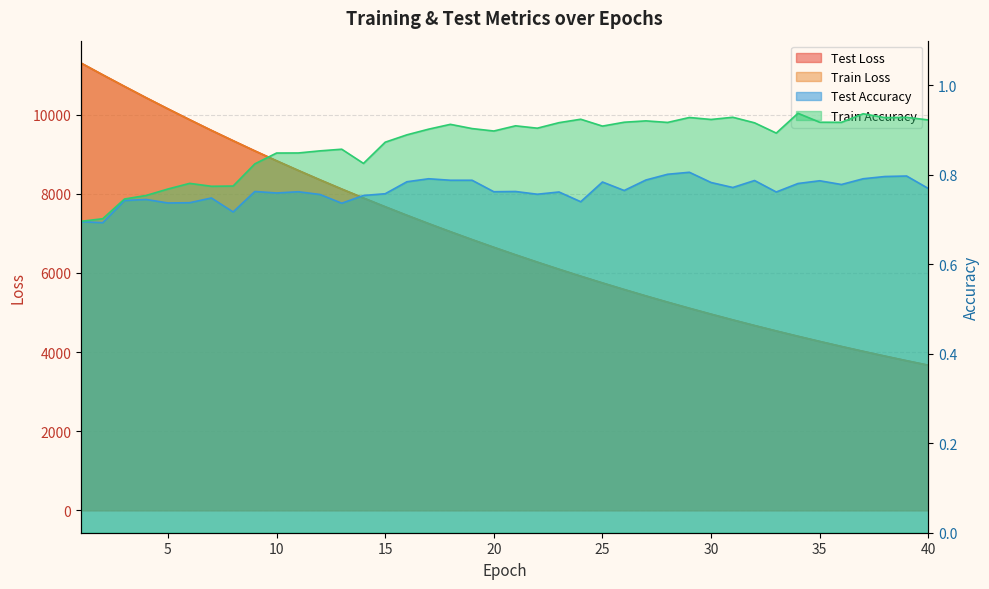

Where is train_loss nearest to the value 7485?

16